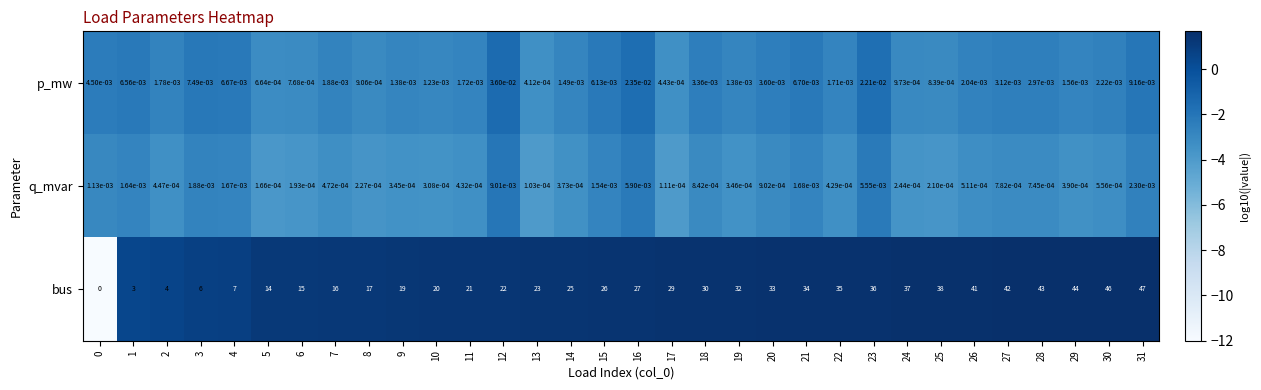

At 29, list the series in order from smallest to largest.

q_mvar, p_mw, bus